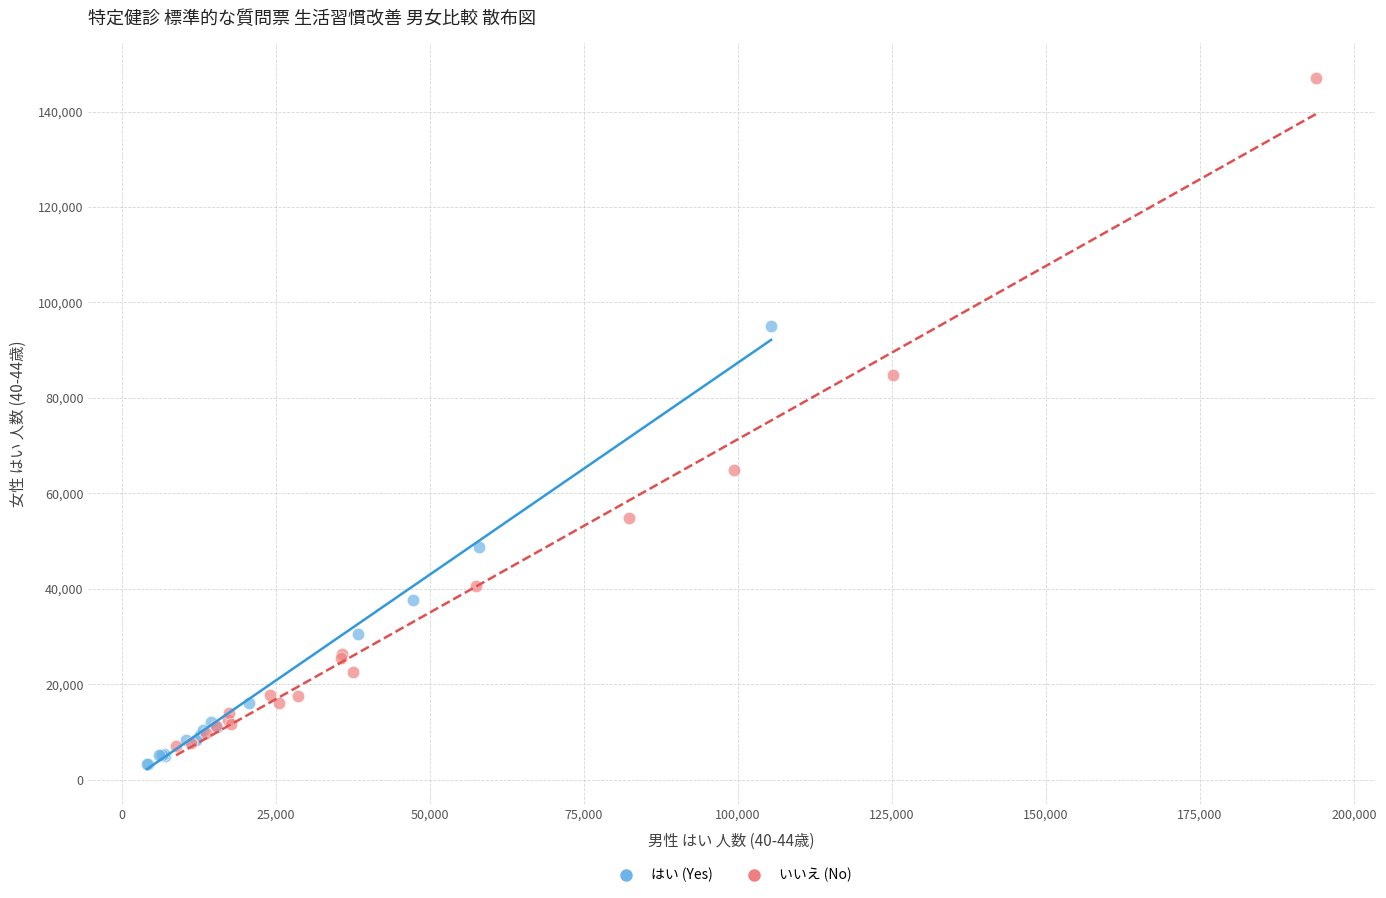

Which series reaches the minimum Y coordinate?

はい (Yes)